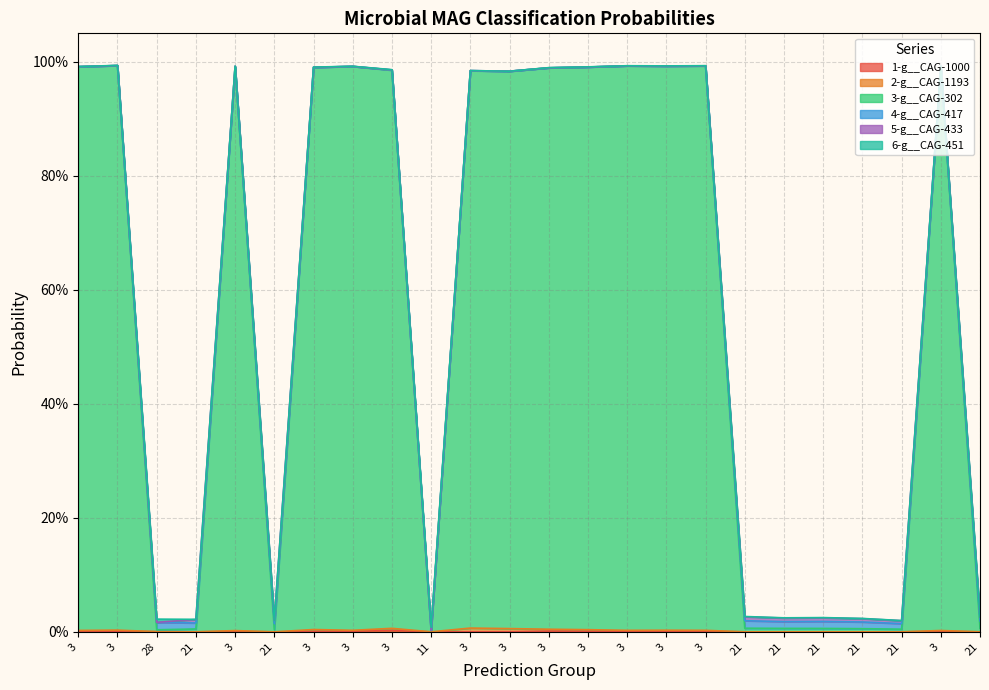

True or false: 3-g__CAG-302 and 2-g__CAG-1193 cross at least once.

False